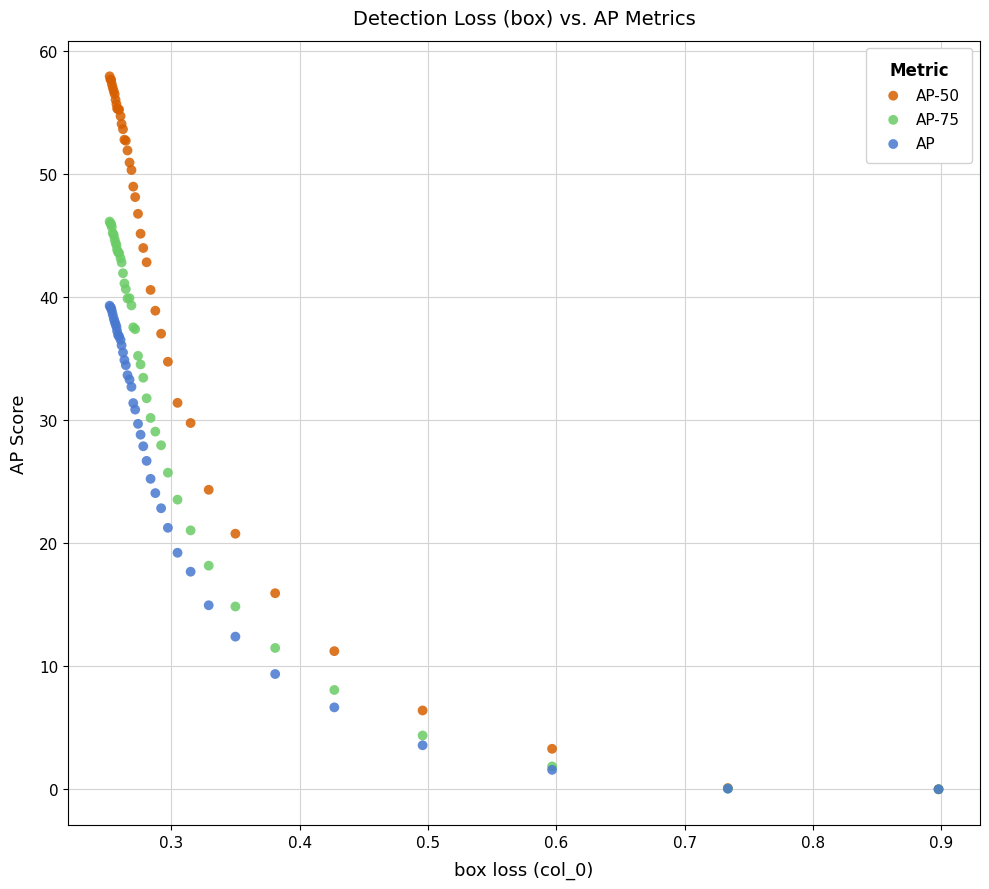

What are all the series names shown in the legend?

AP-50, AP-75, AP